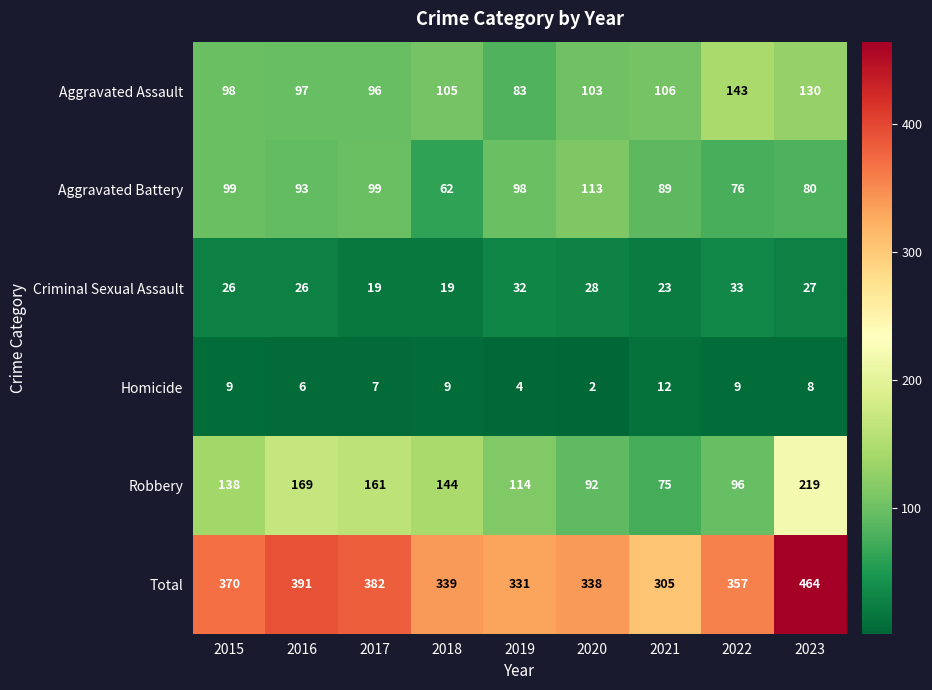

Where does the Total series first go above 357?

2015